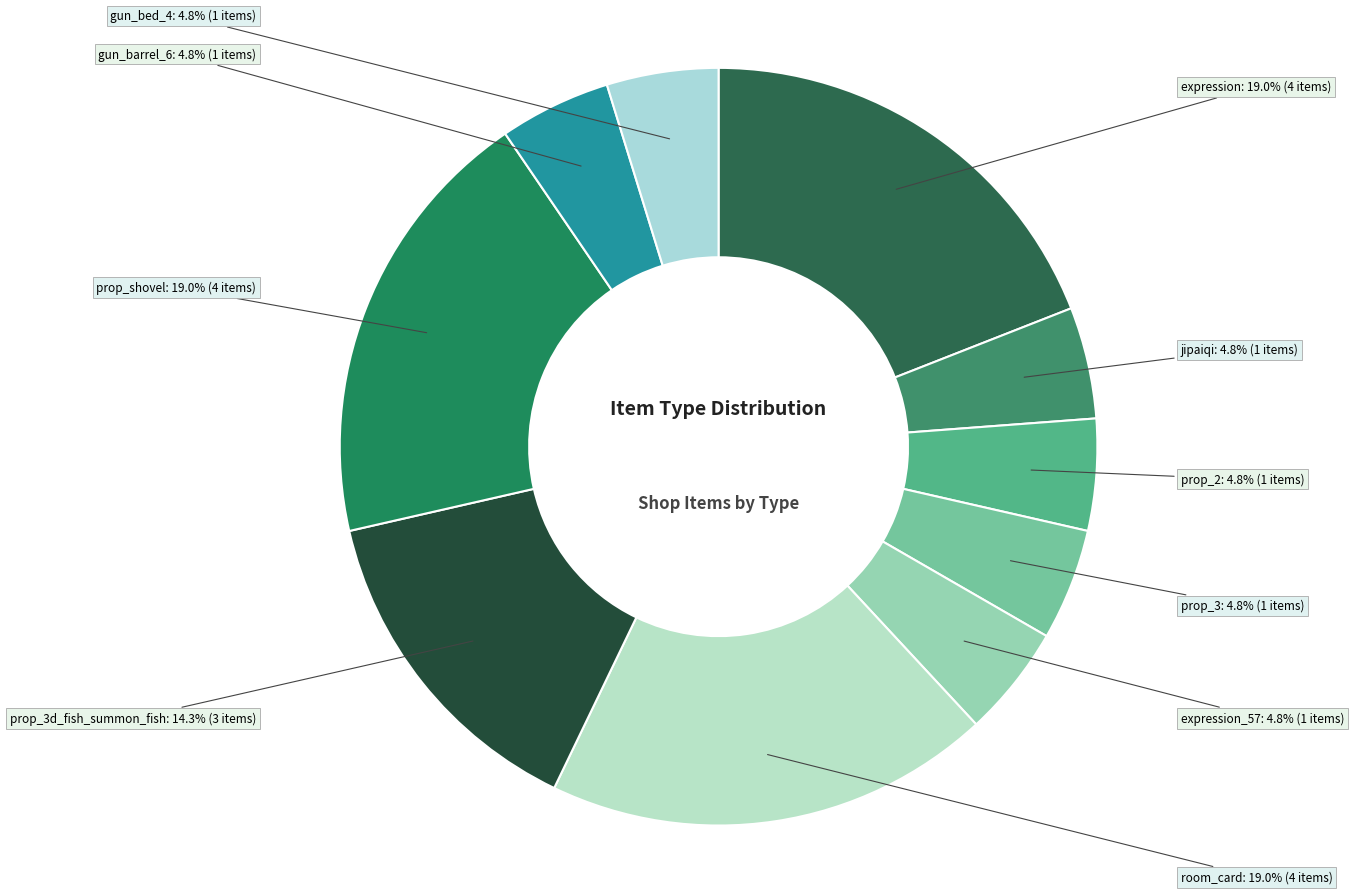

How many segments does this pie chart have?

10